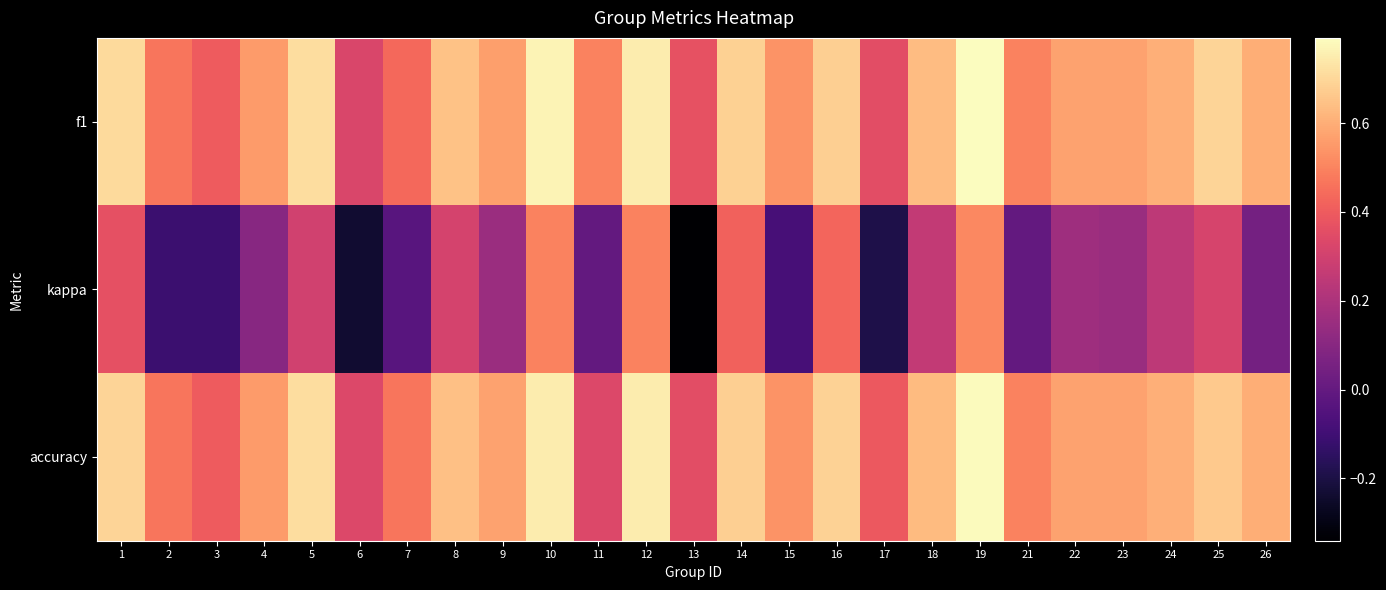

Which series changed the most between 3 and 12?

kappa